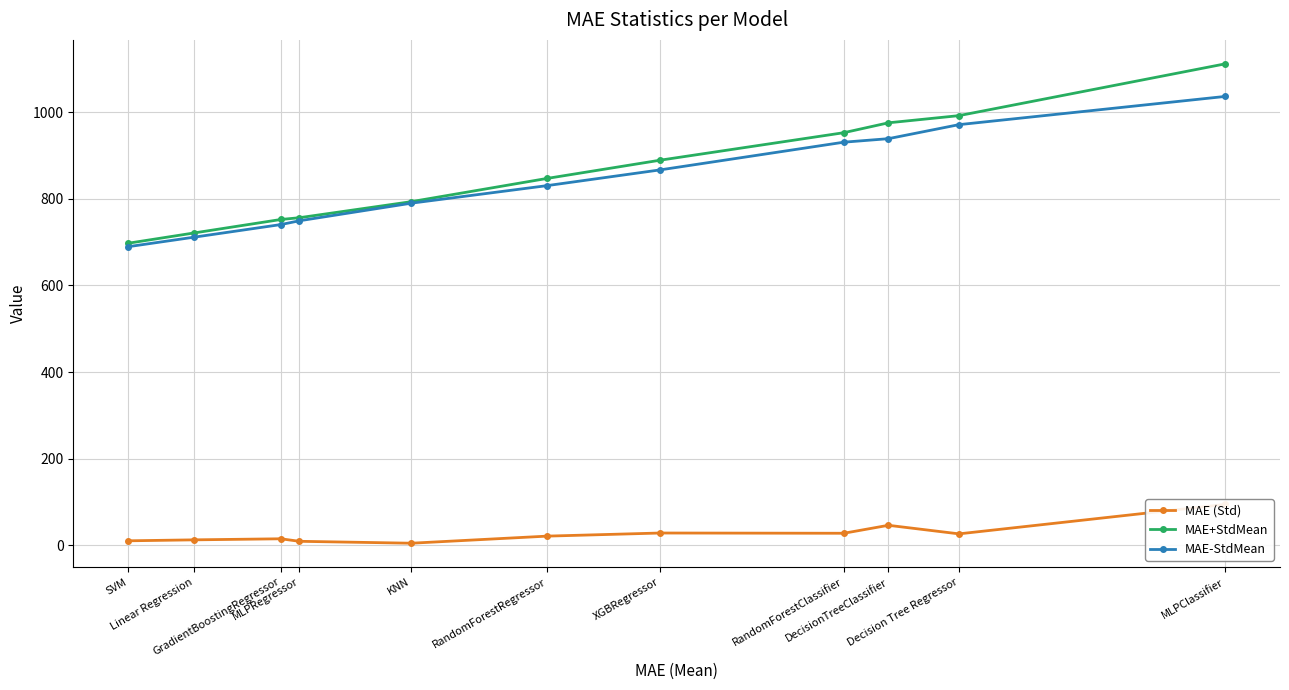

What is the minimum value shown in the chart?

4.4